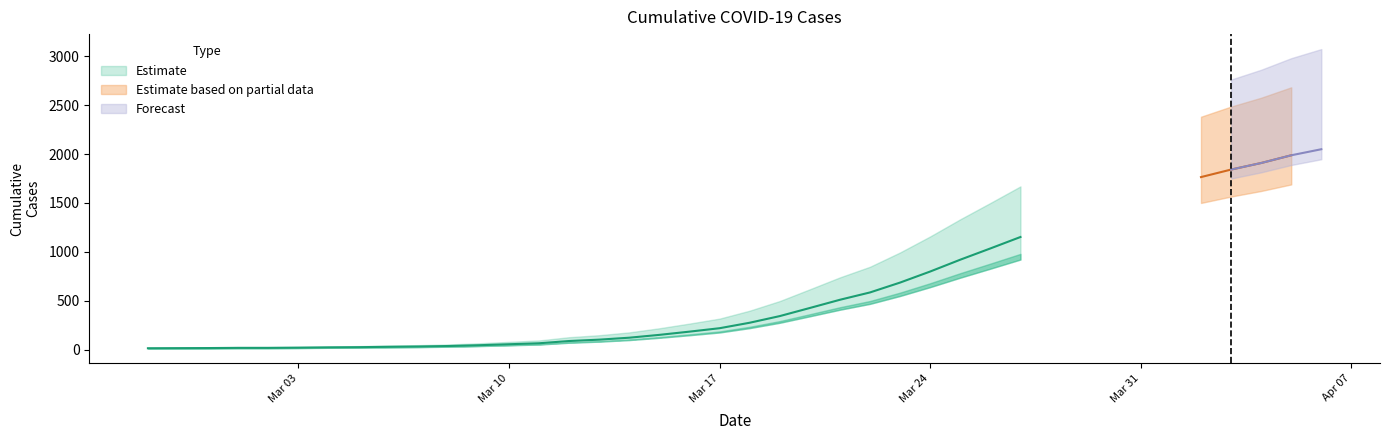

Which label corresponds to the smallest value in the chart?

2020-02-27